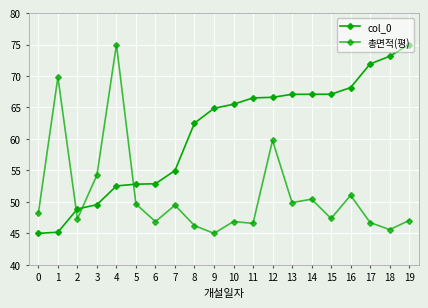

How many interior local peaks does the 총면적(평) series have?

7